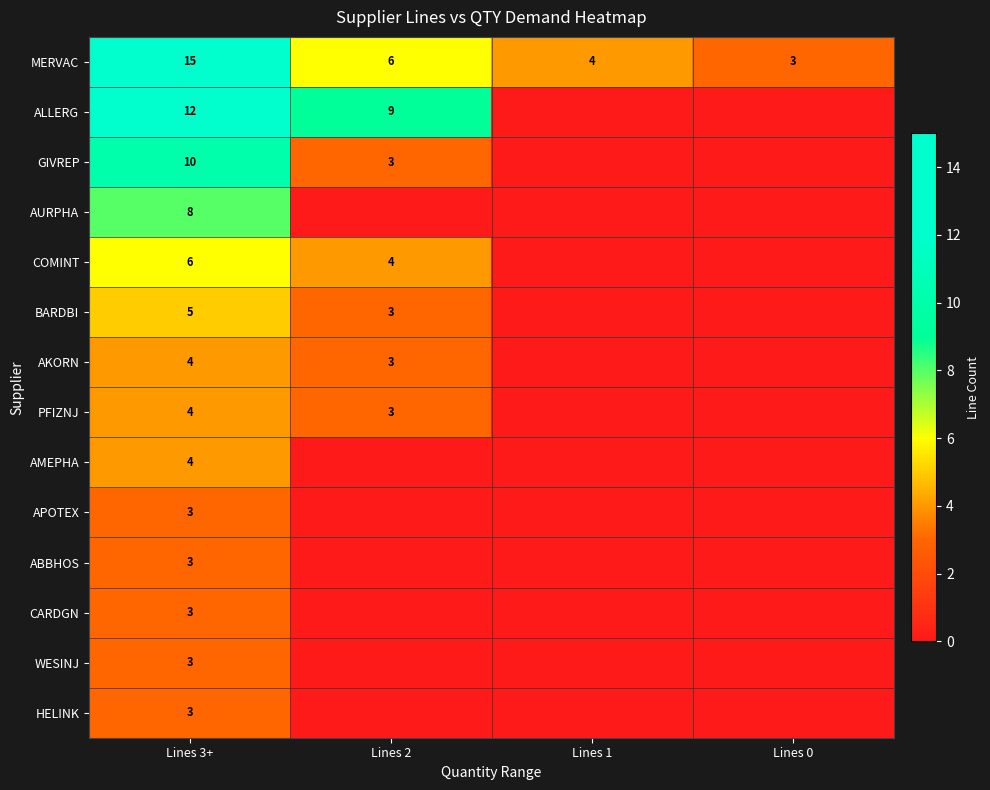

True or false: AKORN has a value of 2 at Lines 3+.

False